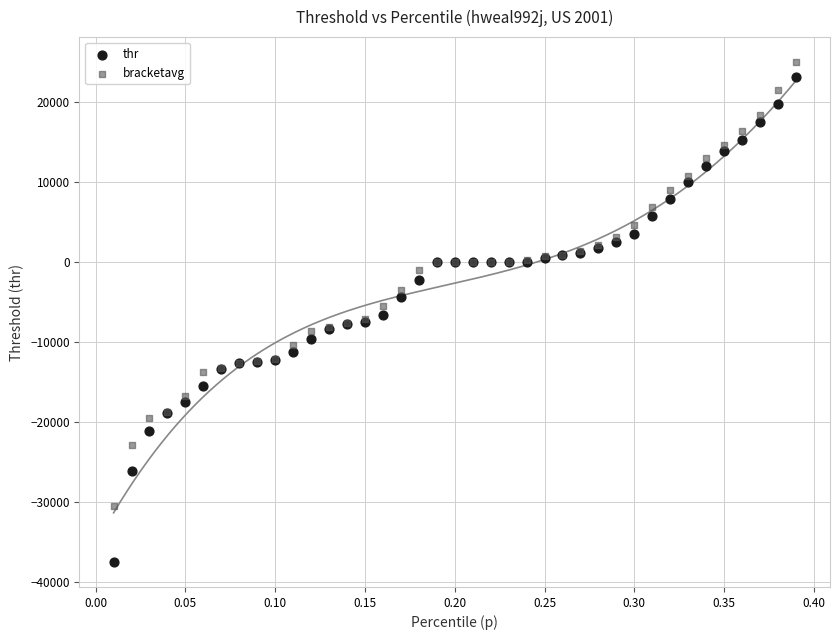

Which series has the widest spread of Y values?

thr